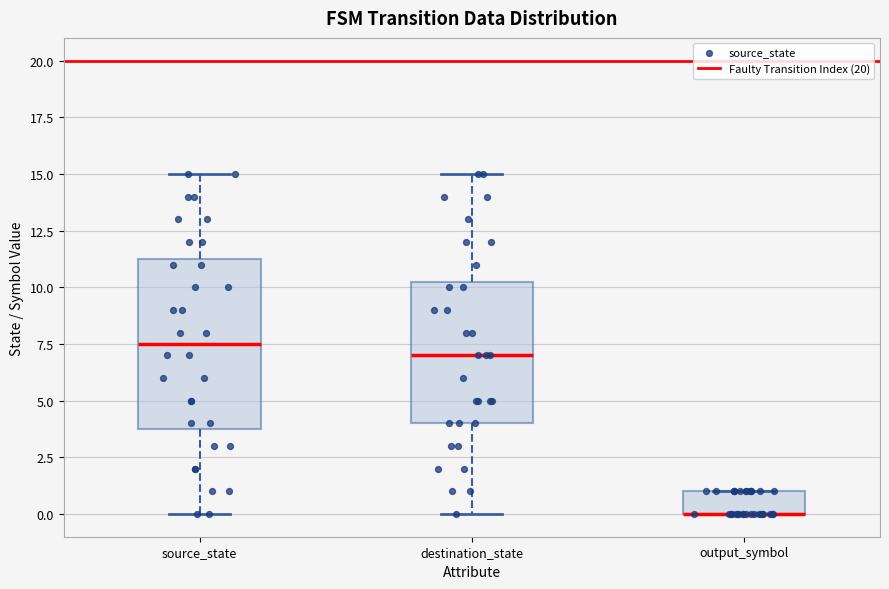

Reading left to right, read every box against the y-axis: the position of its median line, the range the box covers, and the ends of its whiskers. The values are not printed on the chart, so give them approximately, as read against the axis.

source_state: median 7.5, box 4.0 to 11.5, whiskers 0.0 to 15.0
destination_state: median 7.0, box 4.0 to 10.5, whiskers 0.0 to 15.0
output_symbol: median 0.0 (drawn on the box's lower edge), box 0.0 to 1.0, whiskers 0.0 to 1.0